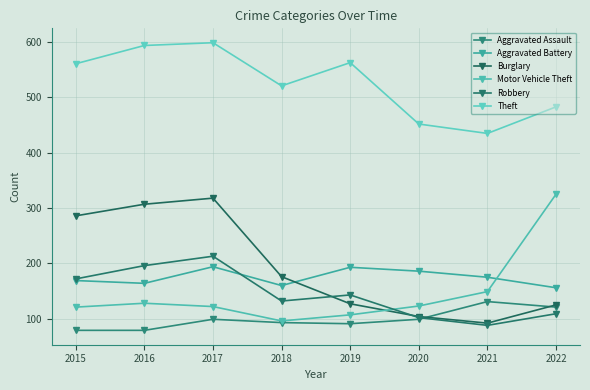

Does the chart have visible grid lines?

Yes